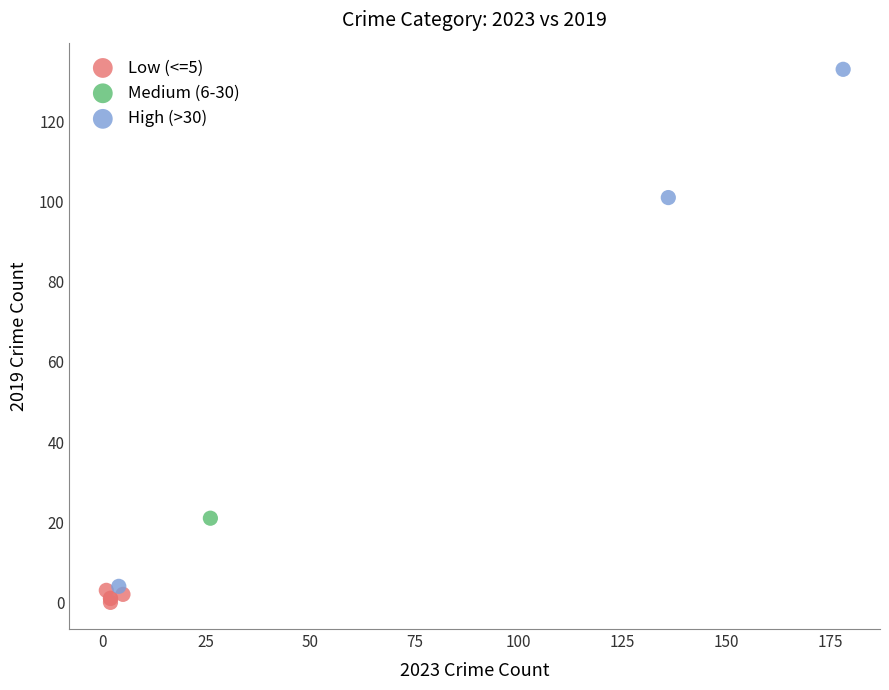

What are all the series names shown in the legend?

Low (<=5), Medium (6-30), High (>30)